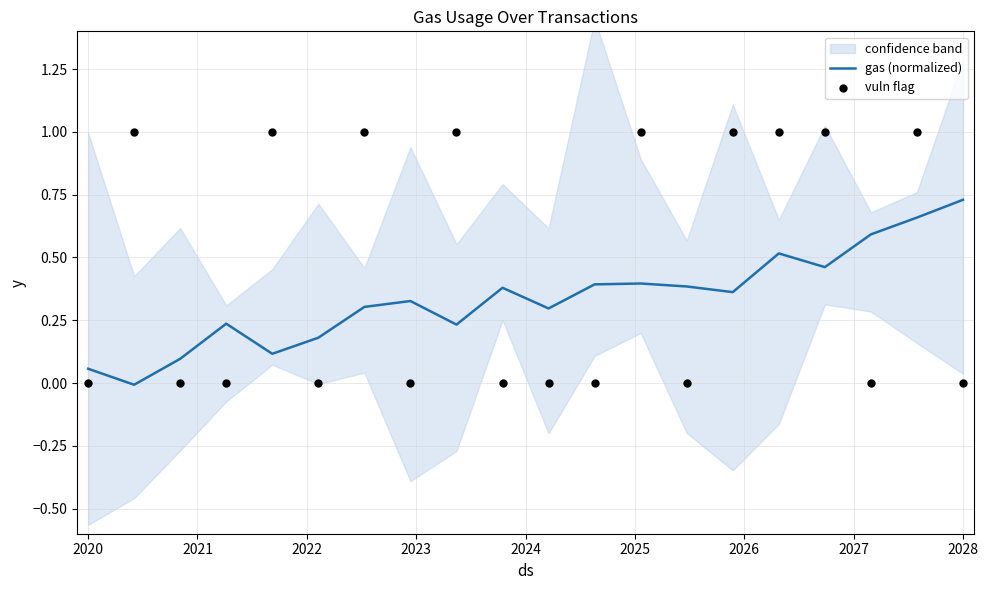

Which series has the largest total across all categories?

vuln flag